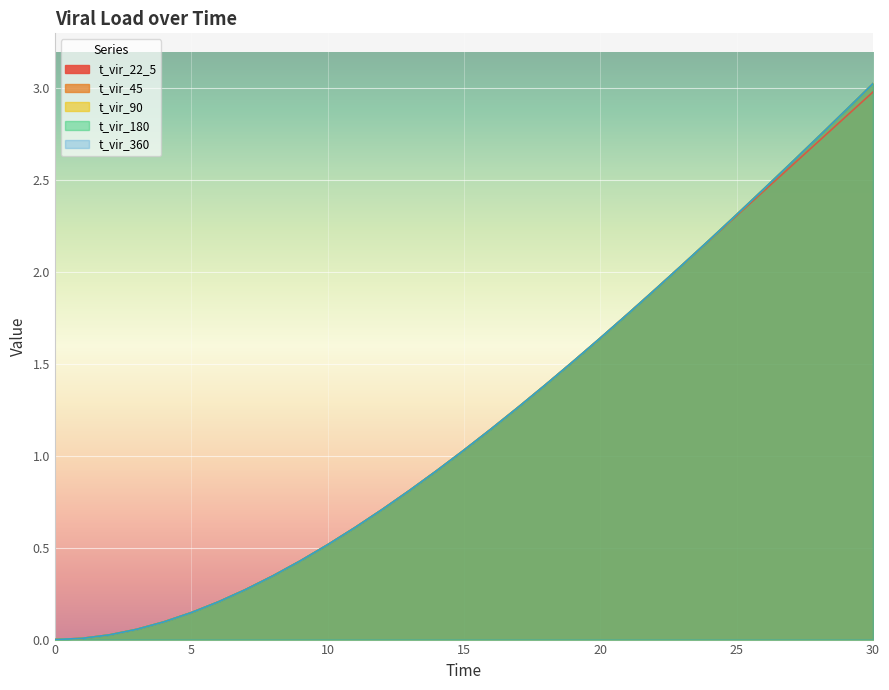

What are all the series names shown in the legend?

t_vir_22_5, t_vir_45, t_vir_90, t_vir_180, t_vir_360